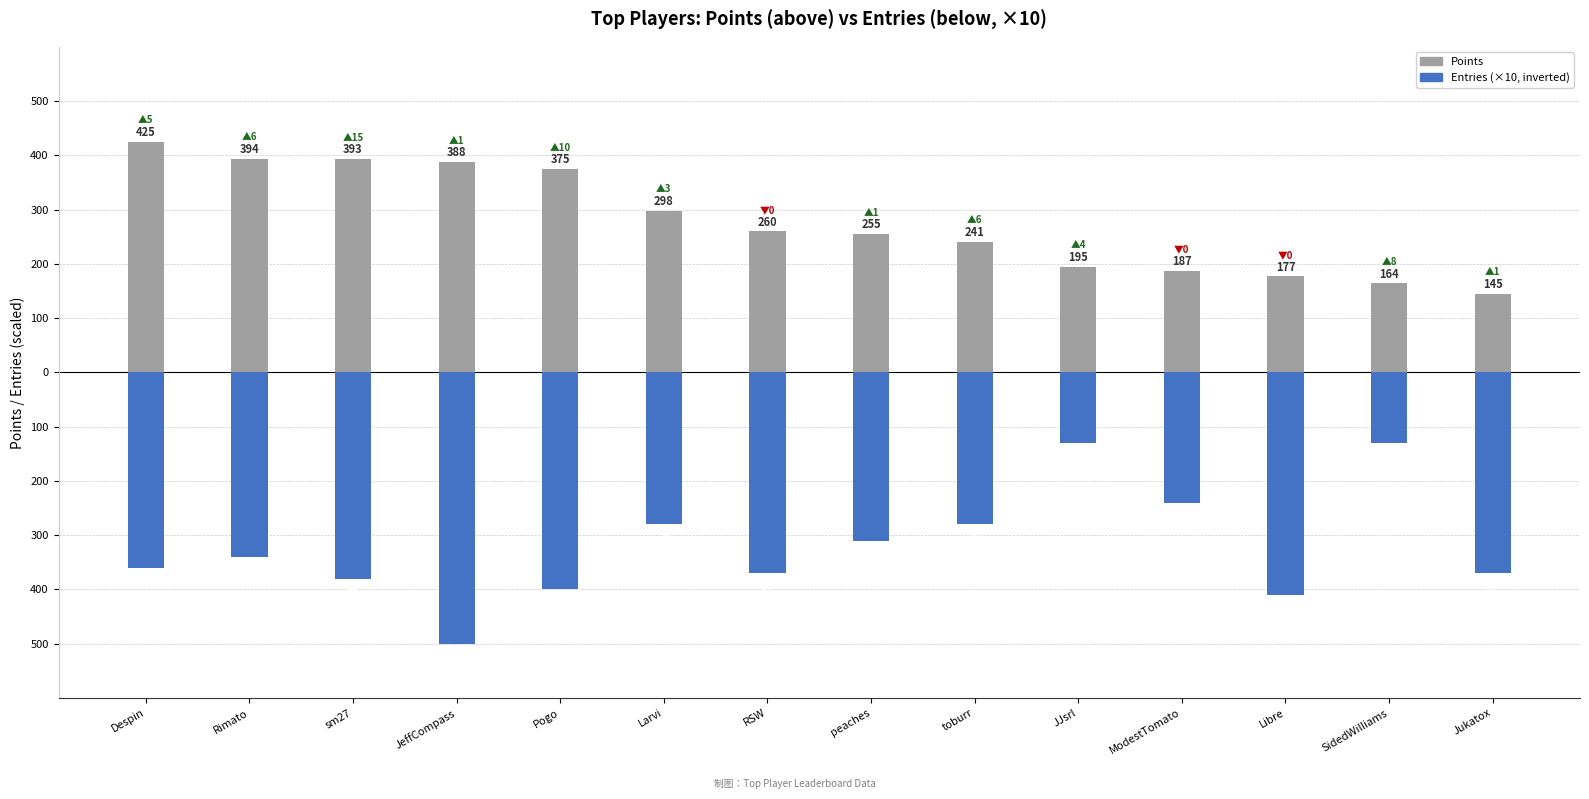

Rank the series by their average value, from highest to lowest.

Points, Entries (×10, inverted)